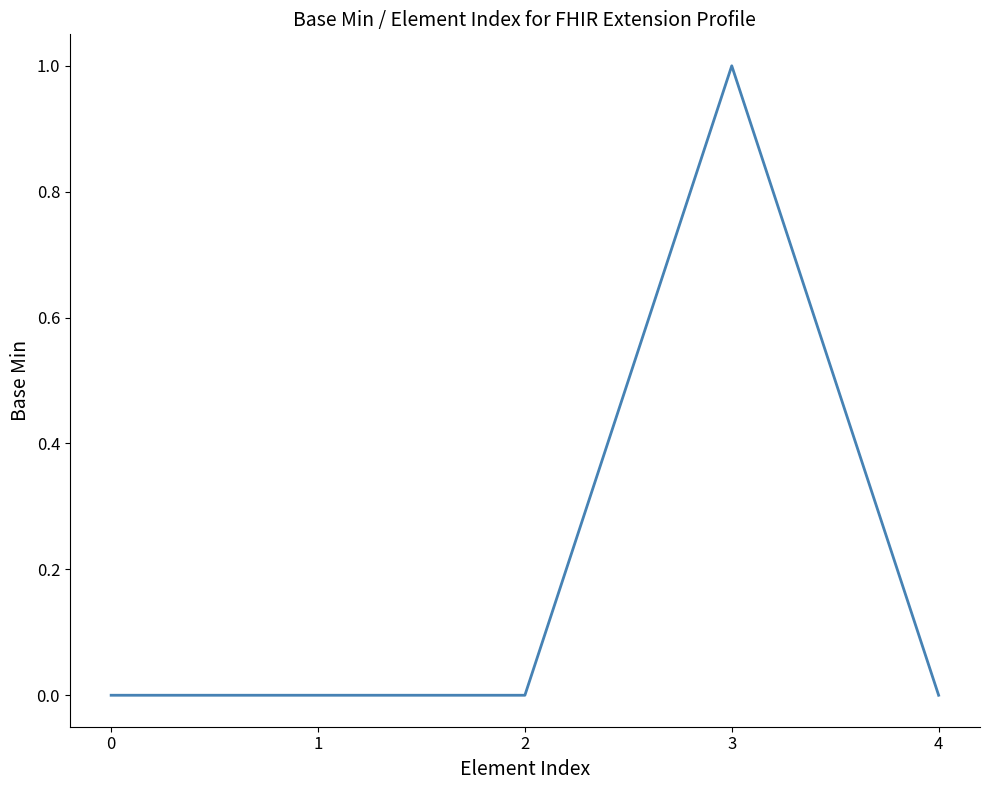

True or false: the data shows -1 at 1.

False